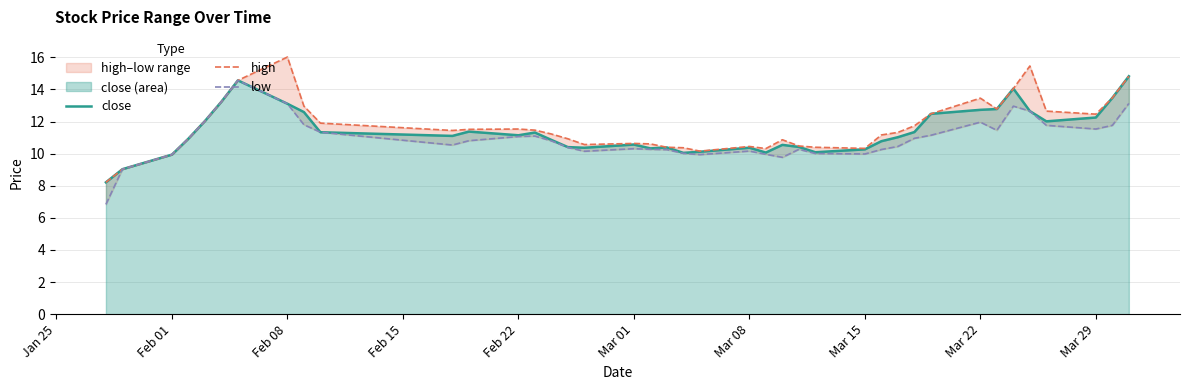

Reading left to right, transcribe all the data shown in this chart.

close: 8.2	9.0	9.9	10.9	12.0	13.2	14.6	13.1	12.6	11.3	11.1	11.4	11.1	11.3	10.9	10.4	10.4	10.6	10.3	10.4	10.0	10.1	10.4	10.1	10.5	10.4	10.1	10.3	10.8	11.0	11.3	12.5	12.7	12.8	14.1	12.7	12.0	12.3	13.5	14.8
high: 8.2	9.0	9.9	10.9	12.0	13.2	14.6	16.0	13.0	11.9	11.4	11.5	11.5	11.5	11.2	10.9	10.6	10.6	10.6	10.4	10.4	10.2	10.4	10.3	10.9	10.5	10.4	10.3	11.2	11.3	11.7	12.5	13.5	12.8	14.1	15.5	12.7	12.5	13.5	14.8
low: 6.8	9.0	9.9	10.9	12.0	13.2	14.6	13.1	11.8	11.3	10.5	10.8	11.1	11.1	10.8	10.4	10.1	10.3	10.3	10.2	10.0	9.9	10.2	10.0	9.8	10.3	10.0	10.0	10.3	10.4	11.0	11.1	12.0	11.5	13.0	12.7	11.8	11.5	11.8	13.1